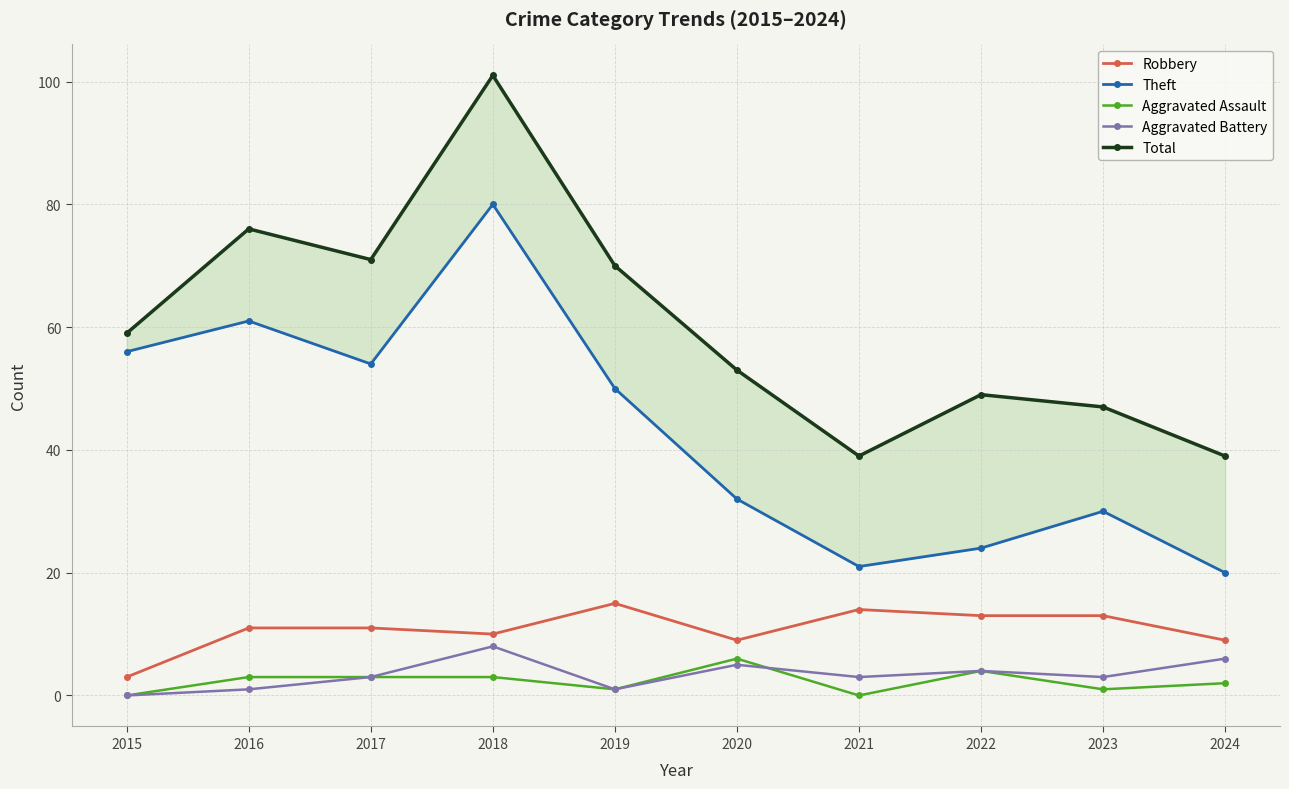

True or false: Theft has more than 0 interior local peaks.

True